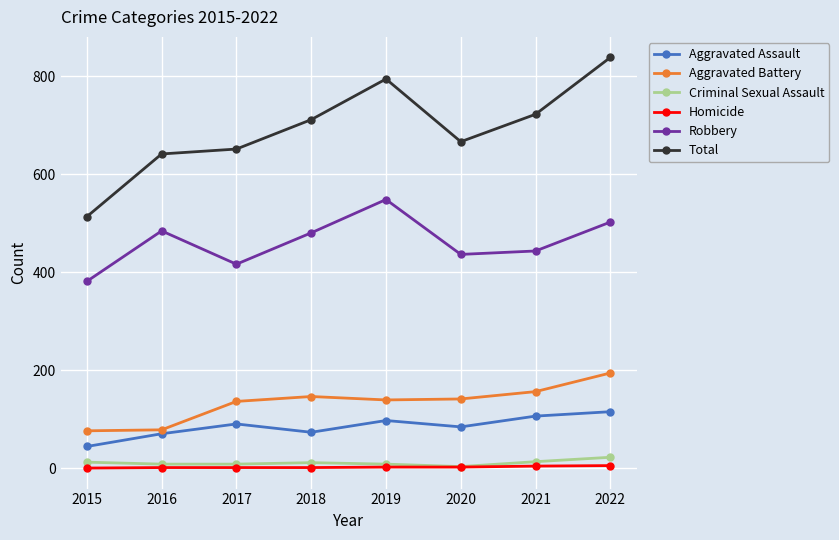

What is the difference between the maximum and minimum values in the Criminal Sexual Assault series?

19